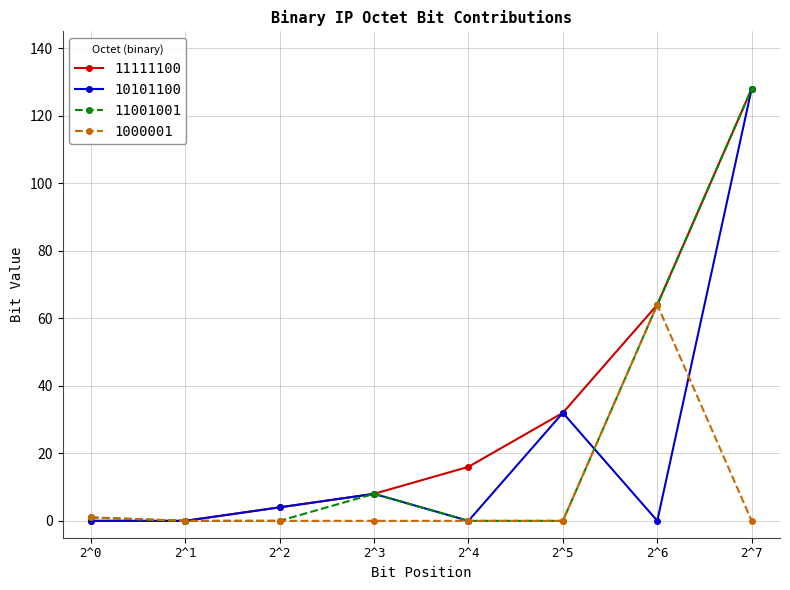

Reading left to right, list all the values displayed in this chart.

11111100: 0	0	4	8	16	32	64	128
10101100: 0	0	4	8	0	32	0	128
11001001: 1	0	0	8	0	0	64	128
1000001: 1	0	0	0	0	0	64	0